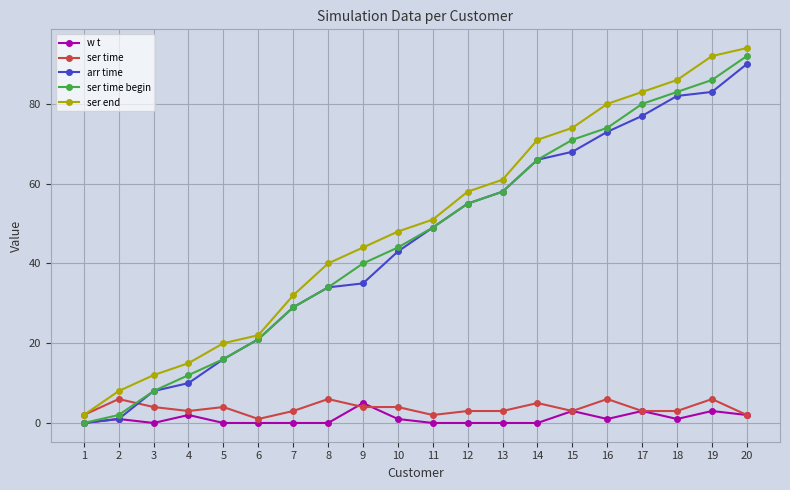

Reading left to right, extract all data points from this chart.

w t: 1=0	2=1	3=0	4=2	5=0	6=0	7=0	8=0	9=5	10=1	11=0	12=0	13=0	14=0	15=3	16=1	17=3	18=1	19=3	20=2
ser time: 1=2	2=6	3=4	4=3	5=4	6=1	7=3	8=6	9=4	10=4	11=2	12=3	13=3	14=5	15=3	16=6	17=3	18=3	19=6	20=2
arr time: 1=0	2=1	3=8	4=10	5=16	6=21	7=29	8=34	9=35	10=43	11=49	12=55	13=58	14=66	15=68	16=73	17=77	18=82	19=83	20=90
ser time begin: 1=0	2=2	3=8	4=12	5=16	6=21	7=29	8=34	9=40	10=44	11=49	12=55	13=58	14=66	15=71	16=74	17=80	18=83	19=86	20=92
ser end: 1=2	2=8	3=12	4=15	5=20	6=22	7=32	8=40	9=44	10=48	11=51	12=58	13=61	14=71	15=74	16=80	17=83	18=86	19=92	20=94